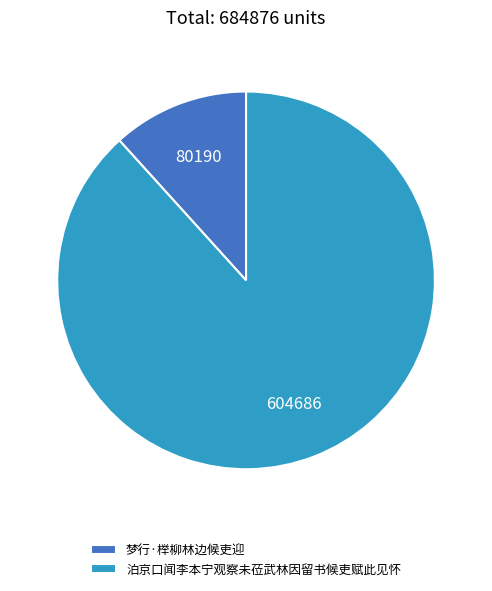

The 梦行·榉柳林边候吏迎 slice represents 12% of the pie. True or false?

True